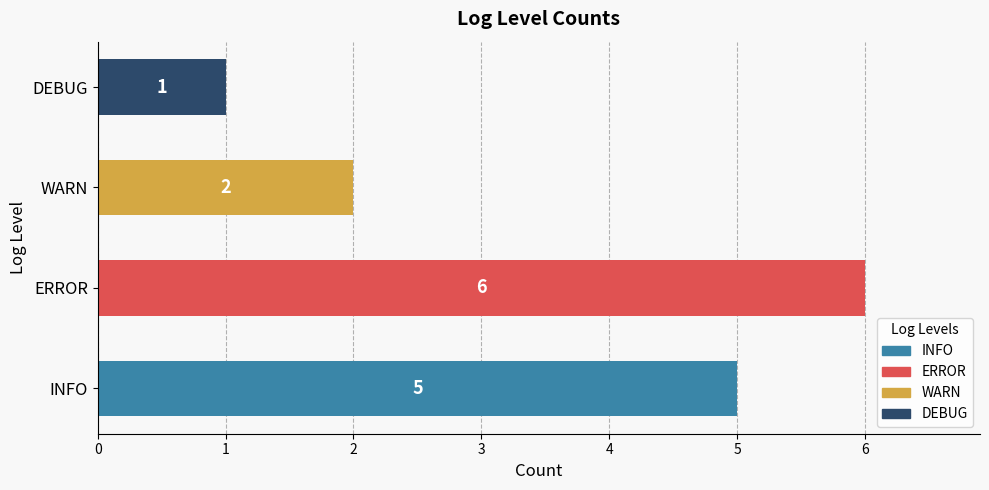

What is the difference between the values at WARN and INFO?

3